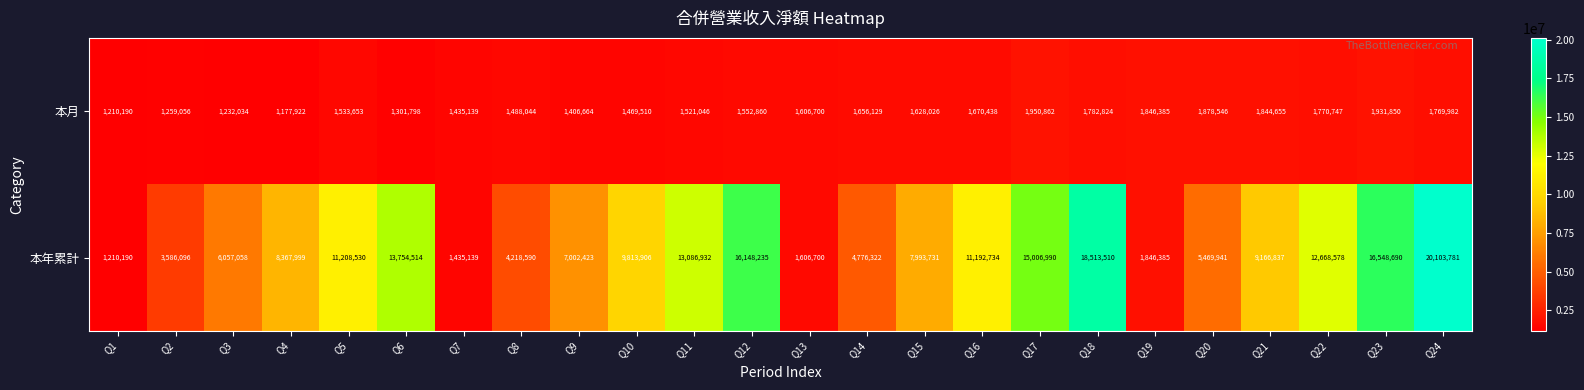

What is the maximum value shown in the chart?

20103781